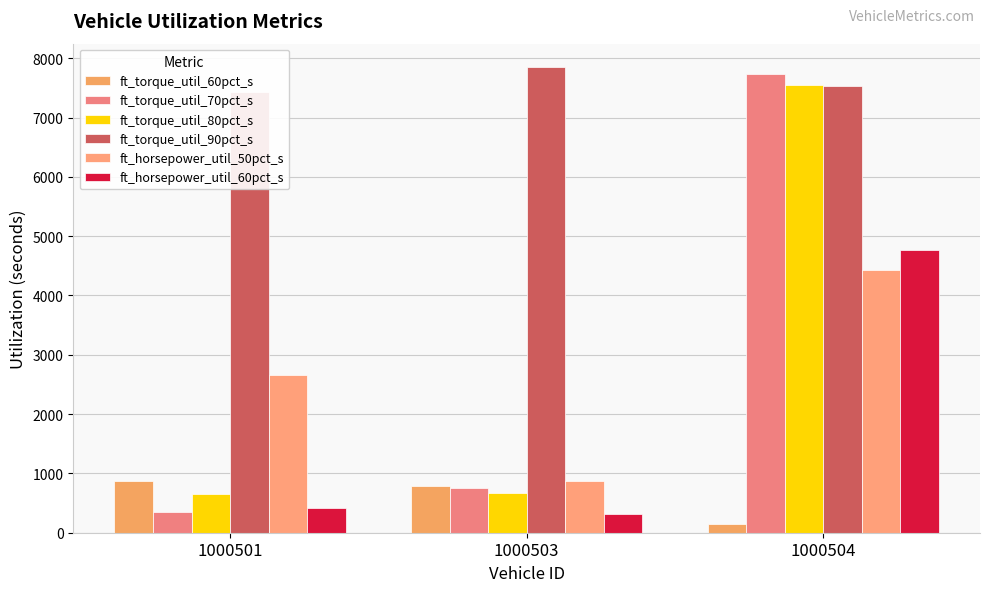

True or false: ft_horsepower_util_50pct_s has a value of 4514 at 1000501.

False